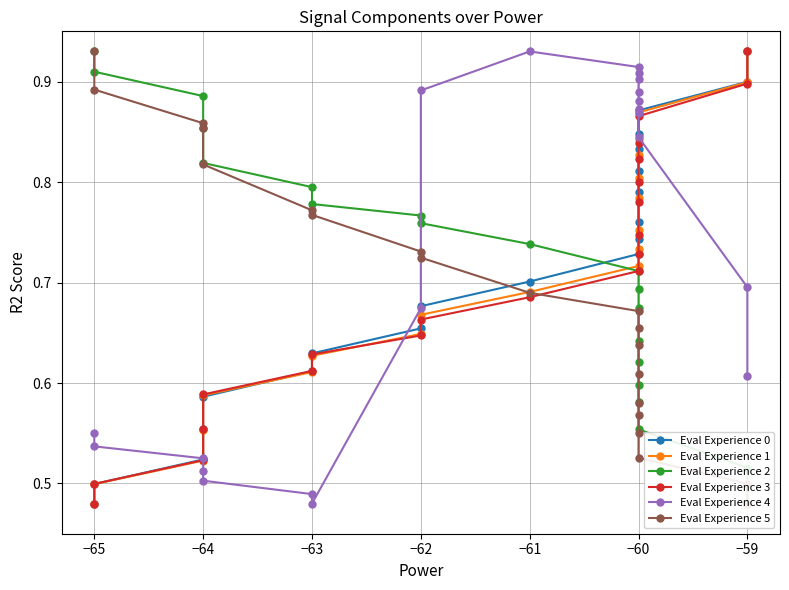

Which series ends up on top after the final intersection of Eval Experience 3 and Eval Experience 0?

Eval Experience 0